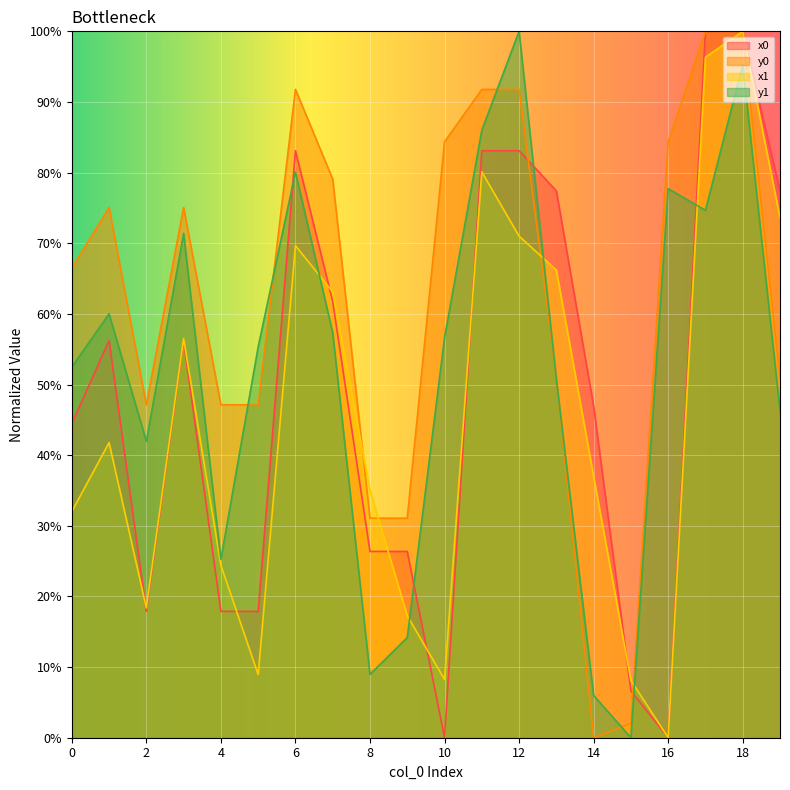

What is the average value of the y0 series?

0.6